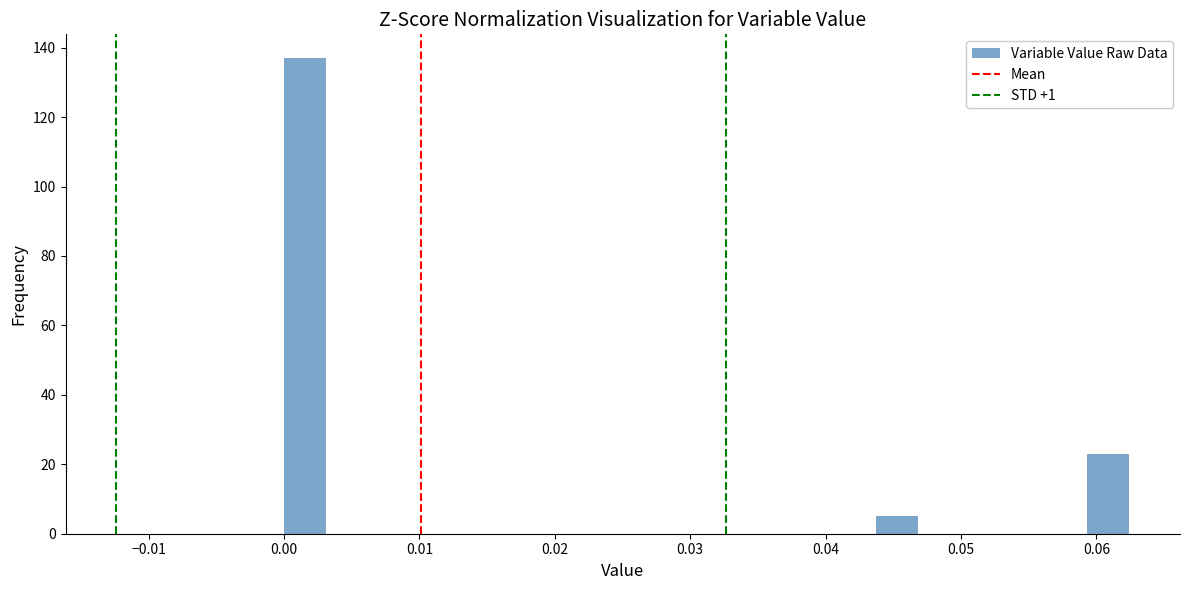

Read against the x-axis, roughly where is the centre of the tallest bar?

0.002